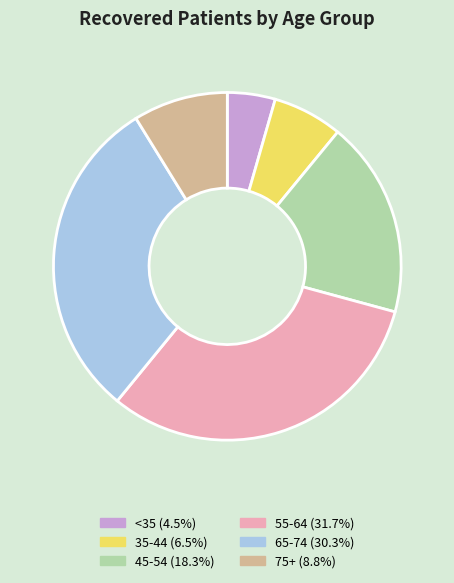

What is the ratio of the value at 35-44 (6.5%) to the value at 75+ (8.8%)?

0.7